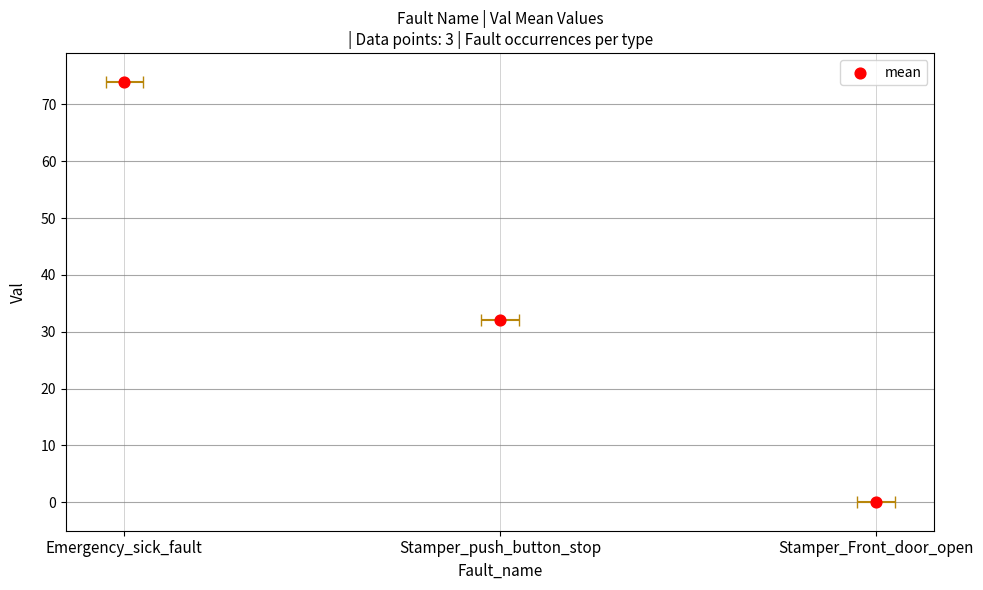

Which has a higher value, Stamper_Front_door_open or Emergency_sick_fault?

Emergency_sick_fault